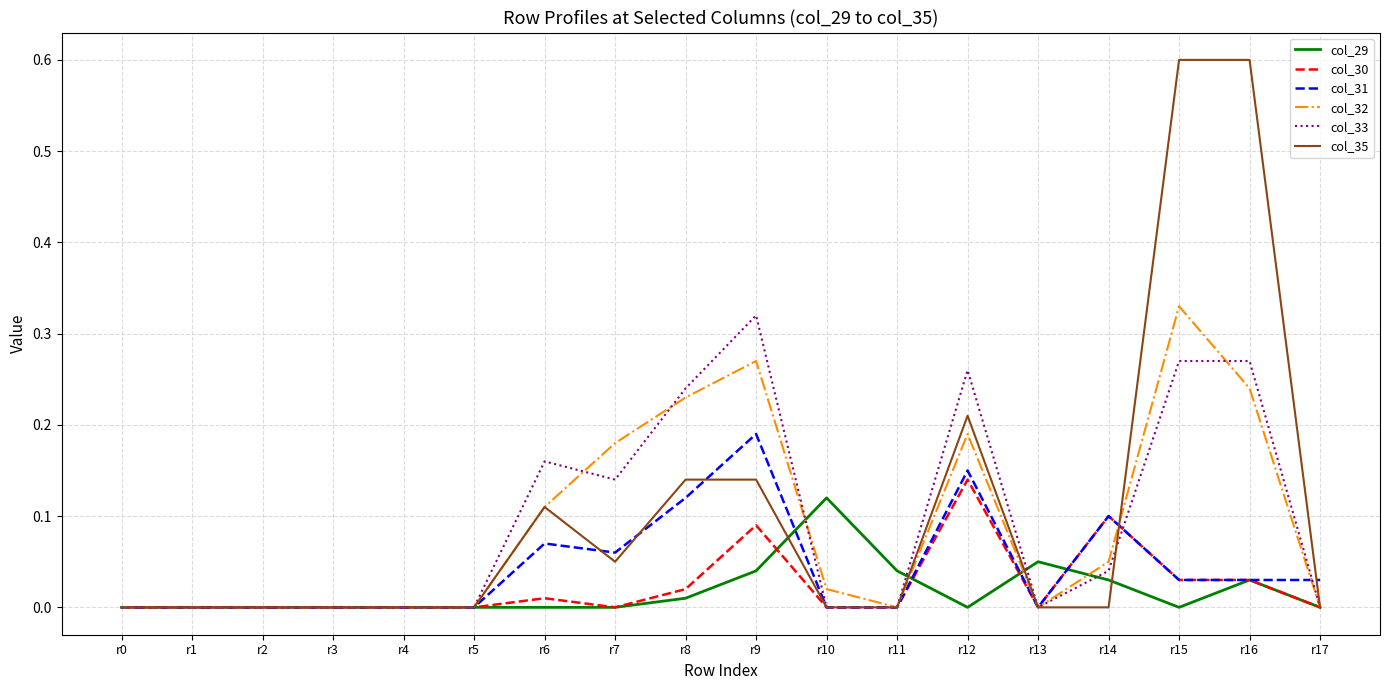

True or false: col_29 and col_32 cross at least once.

True